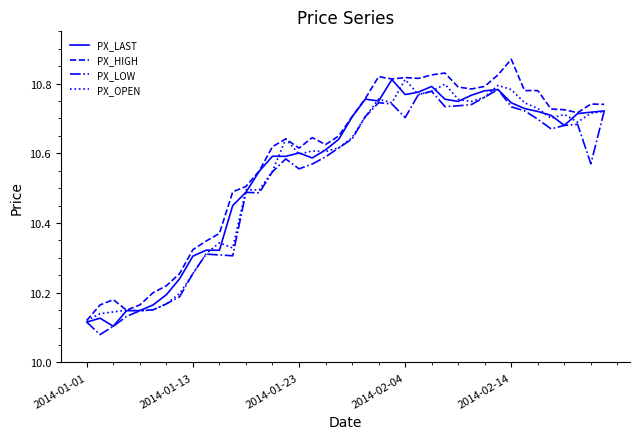

Which series has the largest range (max minus min)?

PX_HIGH